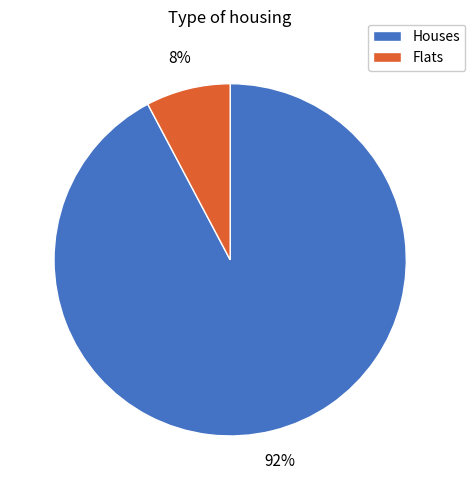

Count the number of slices in the pie.

2